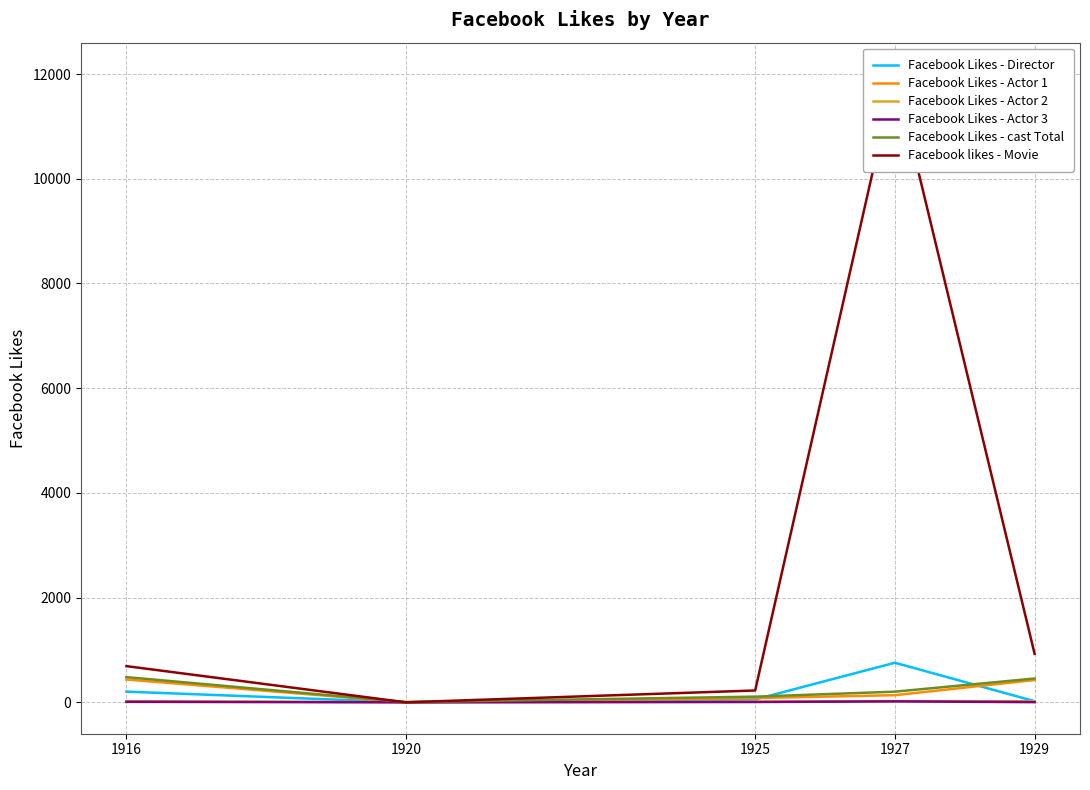

The Facebook likes - Movie series shows 8268 at 1920. True or false?

False